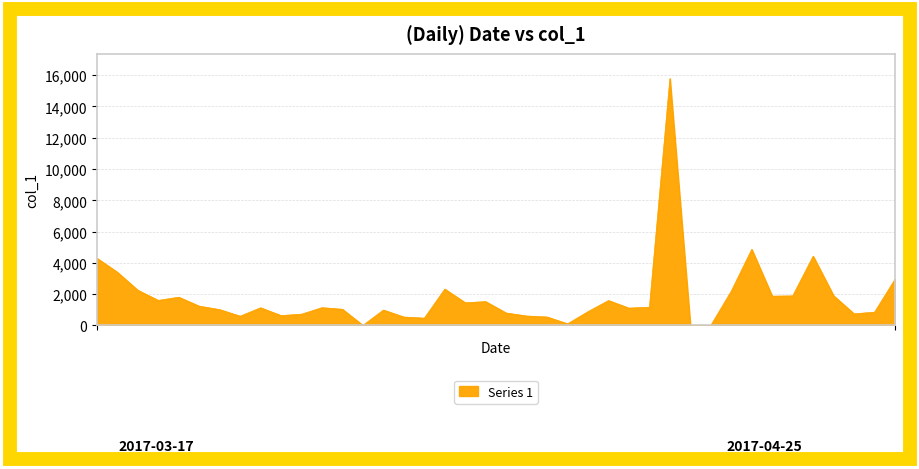

What is the greatest value displayed?

15789